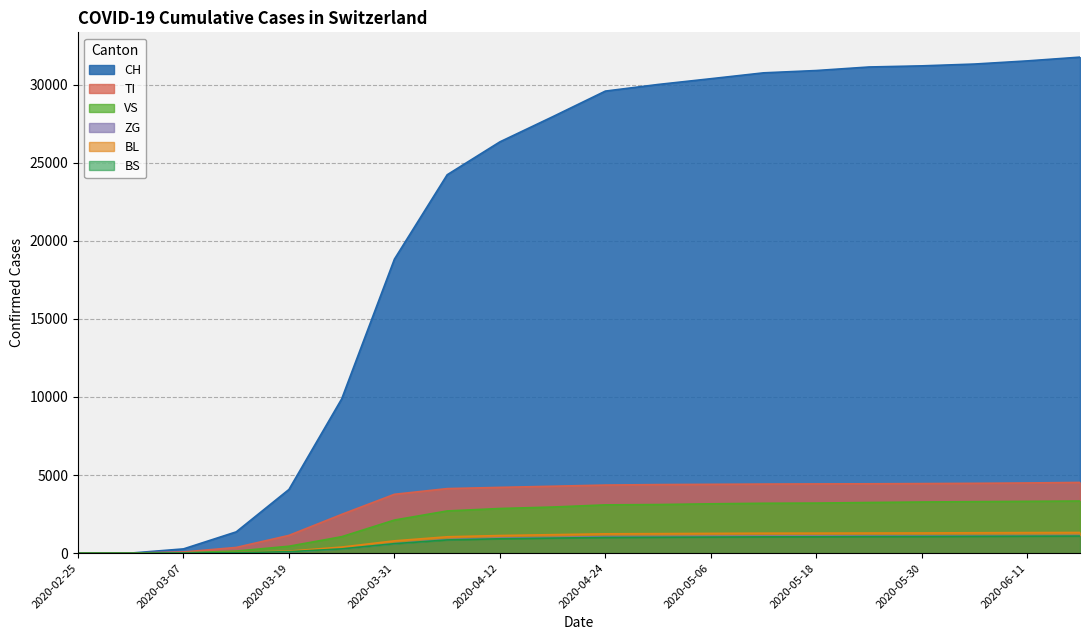

How many lines are shown in the chart?

6